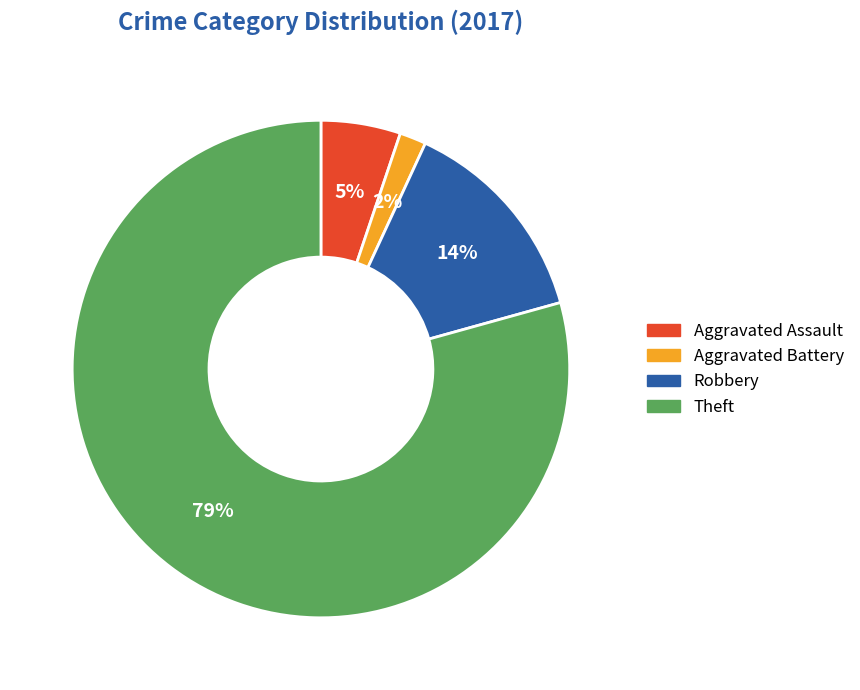

What is the majority slice?

Theft